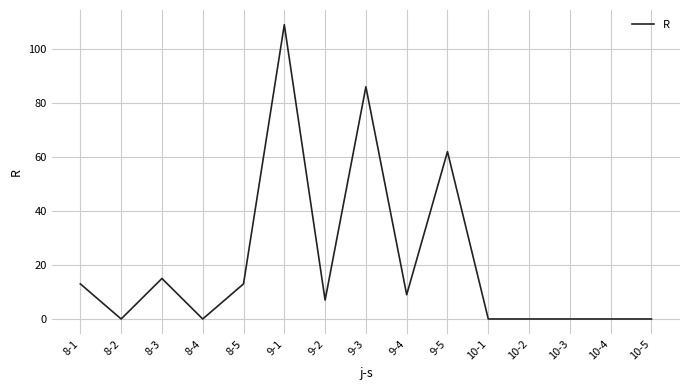

Is it true that the value at 10-2 is 33?

False